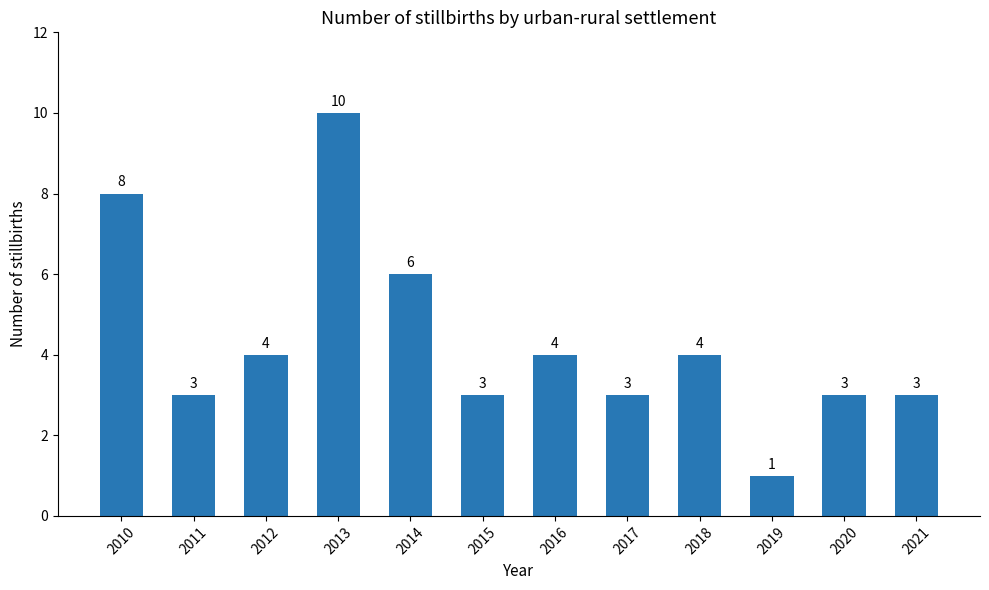

What is the maximum value shown in the chart?

10